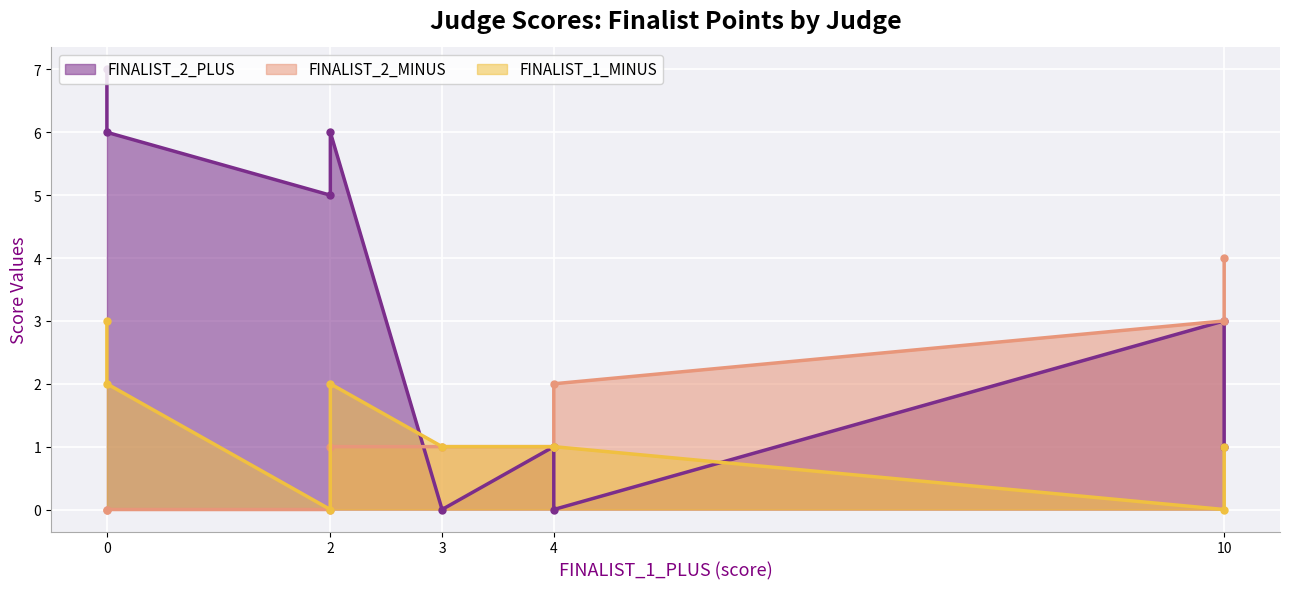

True or false: FINALIST_2_MINUS and FINALIST_2_PLUS intersect in this chart.

True